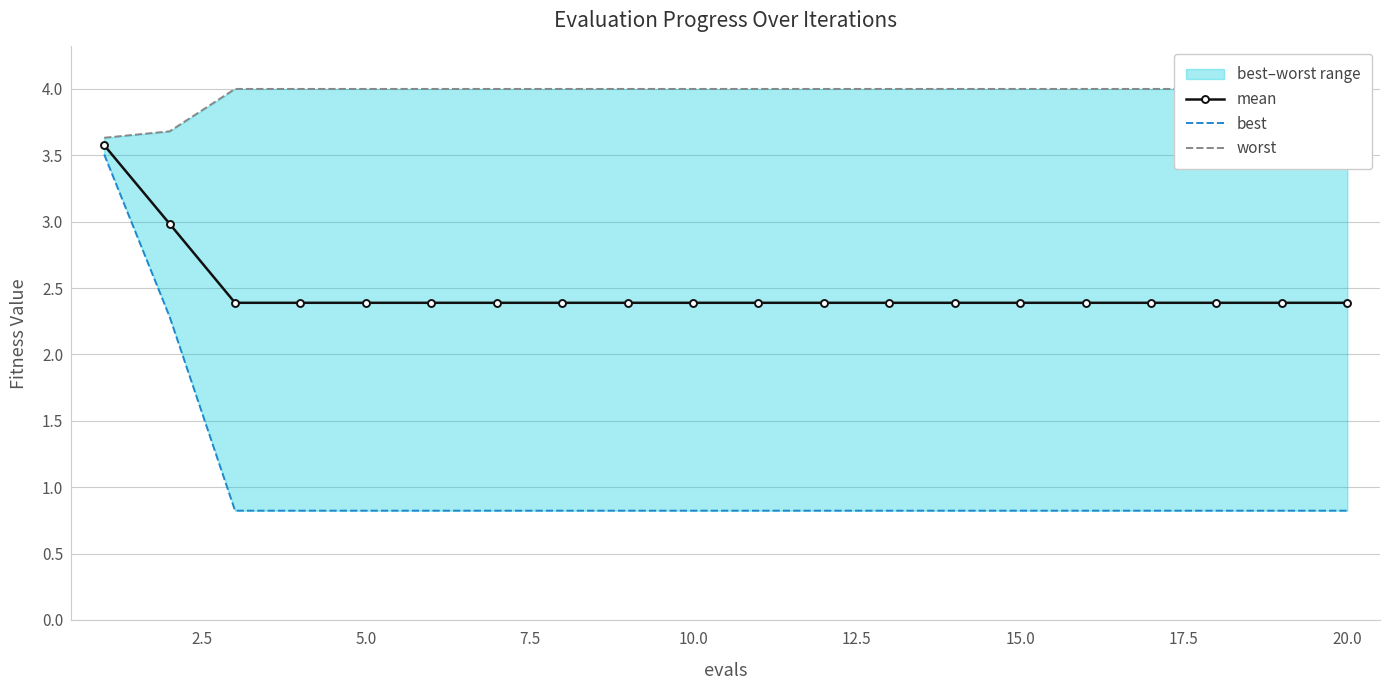

What is the minimum value for best?

0.8